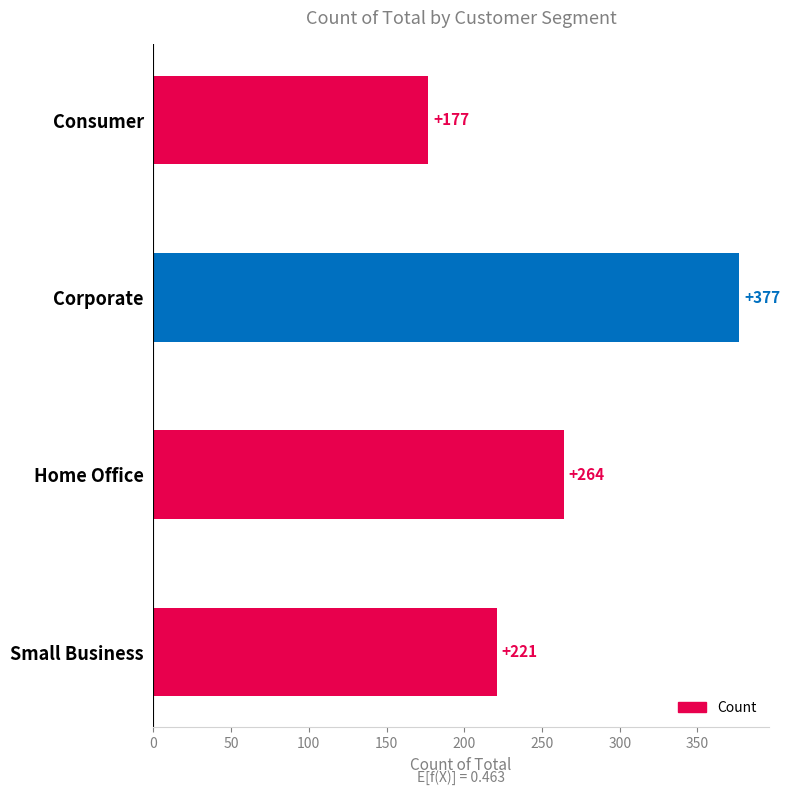

Reading top to bottom, list all the values displayed in this chart.

177	377	264	221